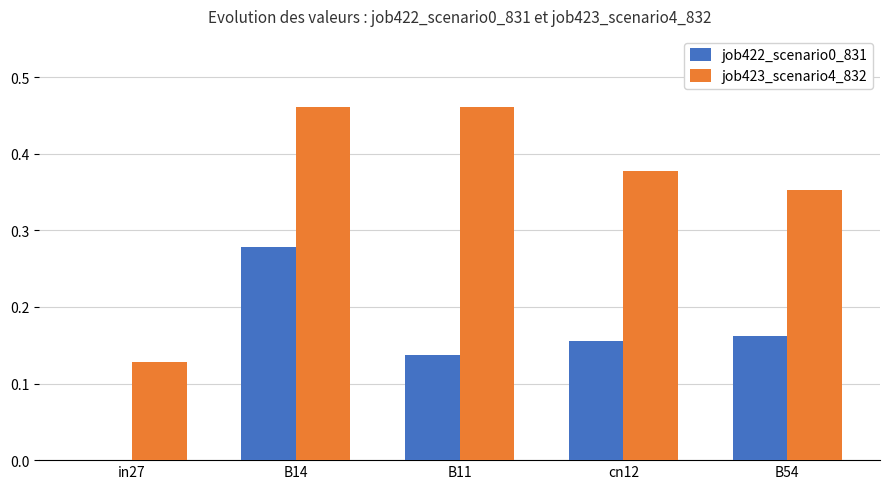

Is it true that job423_scenario4_832 equals 0.2 at B11?

False